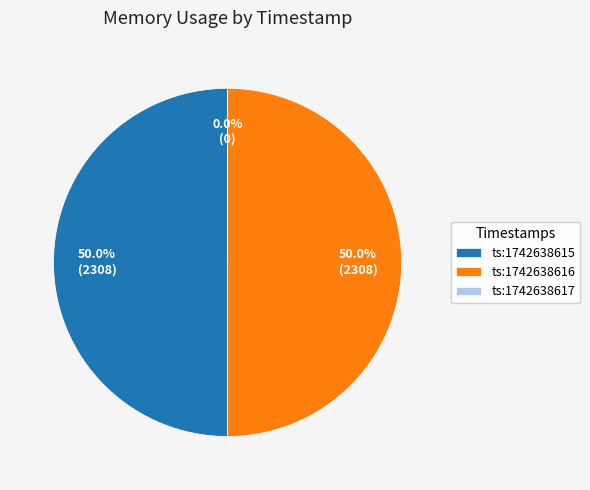

Rank the categories by value from lowest to highest.

1742638617, 1742638615, 1742638616